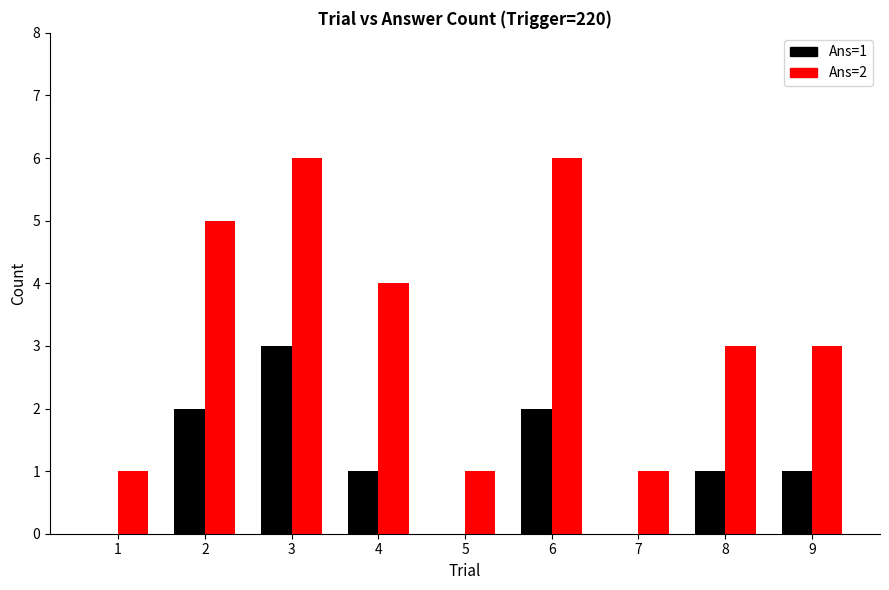

Is it true that Ans=2 equals 5 at 9?

False